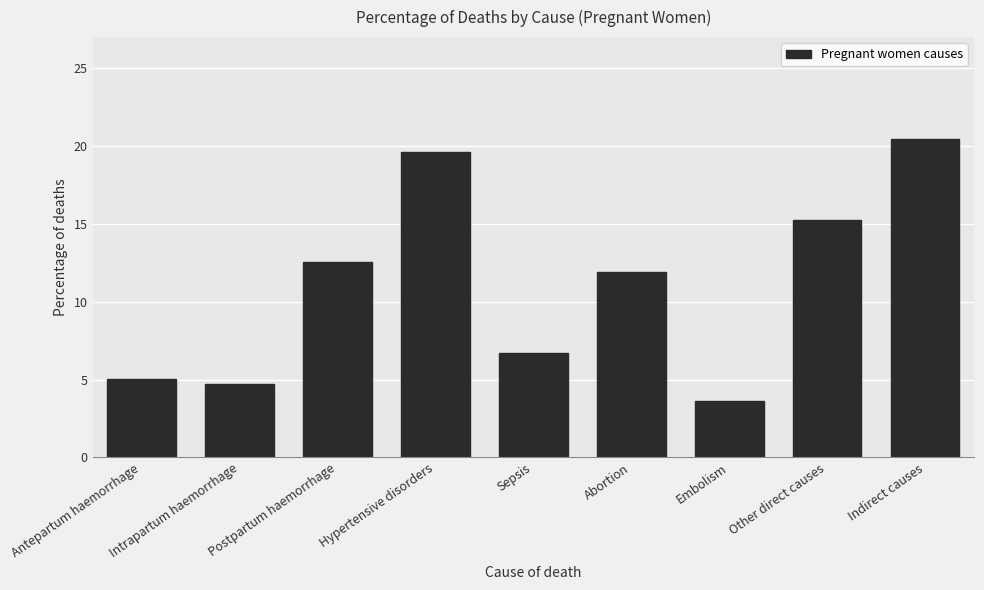

List the labels in order of value, largest first.

Indirect causes, Hypertensive disorders, Other direct causes, Postpartum haemorrhage, Abortion, Sepsis, Antepartum haemorrhage, Intrapartum haemorrhage, Embolism